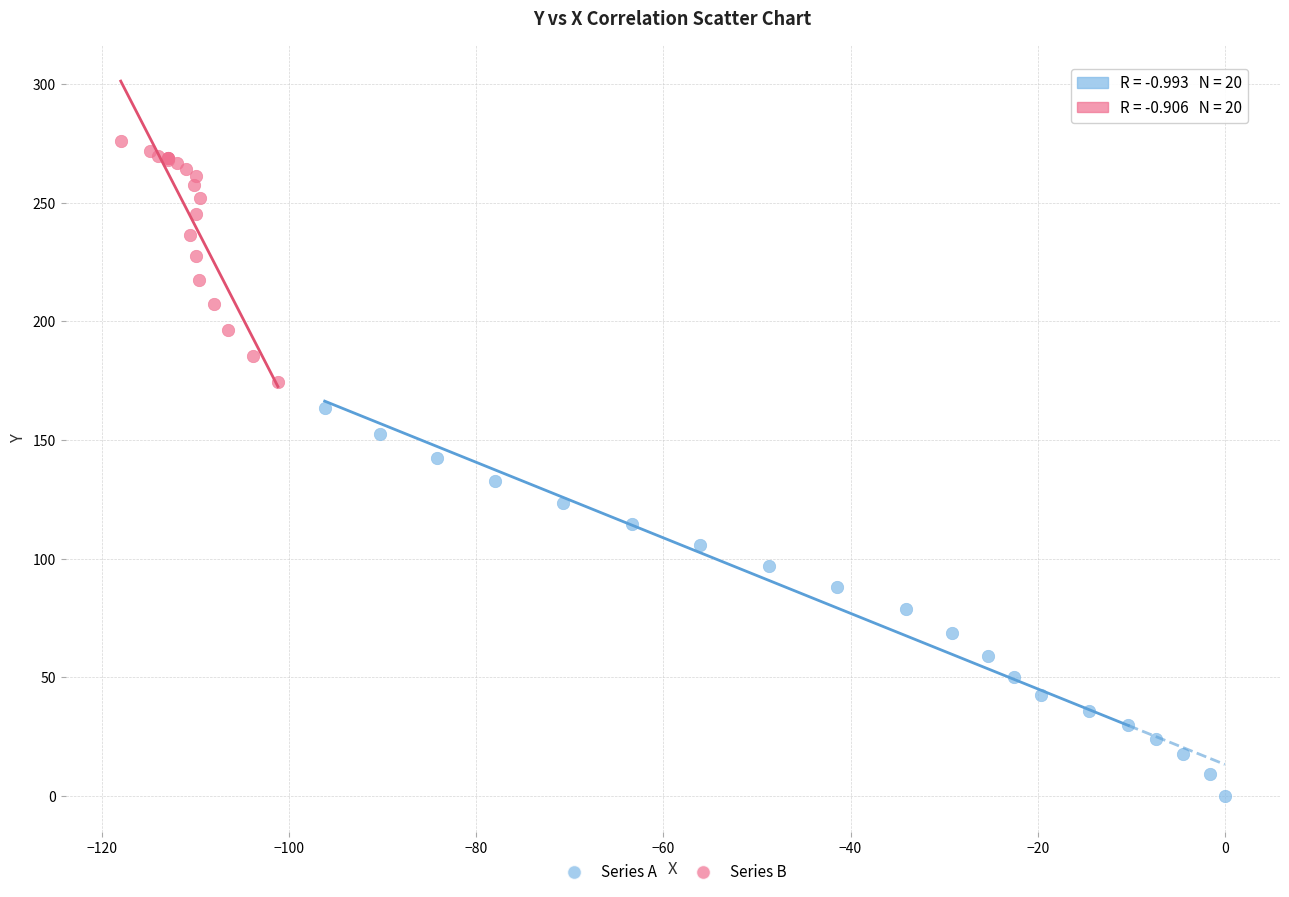

Which series has the largest Y range (max minus min)?

Series A